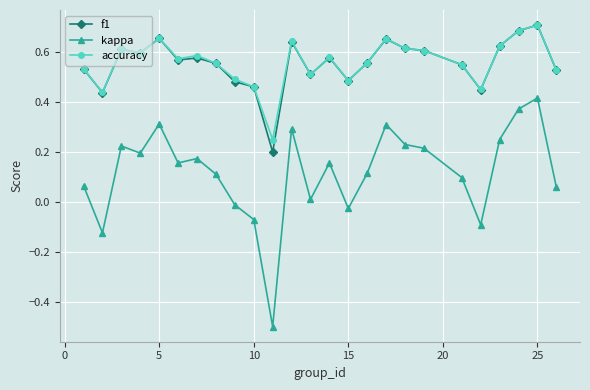

True or false: kappa and accuracy intersect in this chart.

False